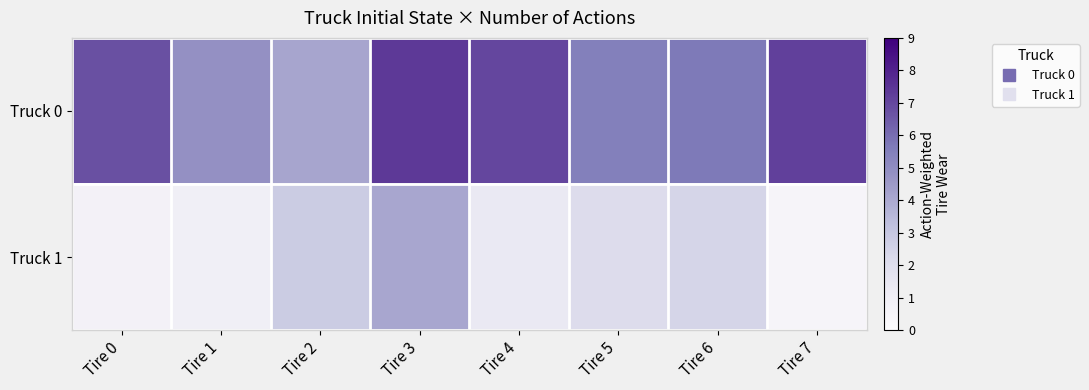

Which category has the lowest value across all series?

Tire 7